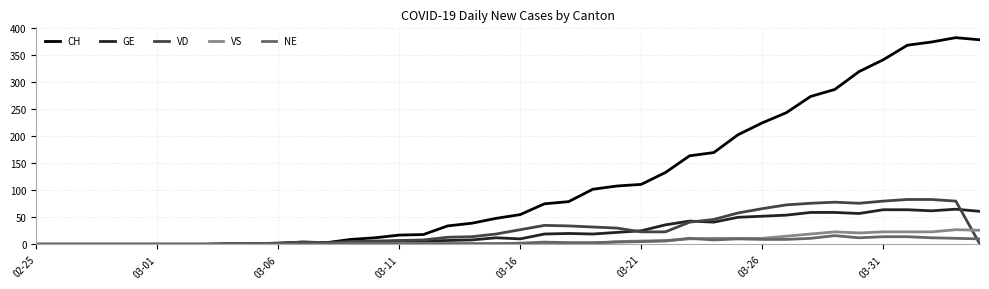

Count the number of data series in this chart.

5